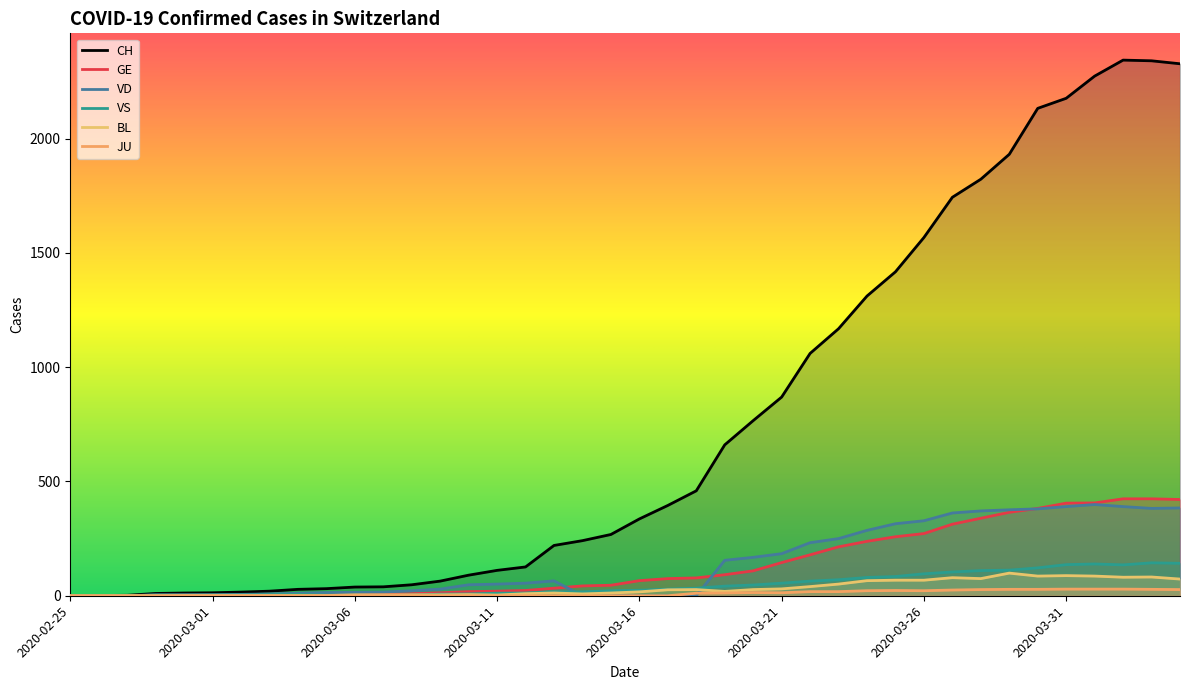

Which series changed the most between 2020-03-10 and 2020-04-03?

CH